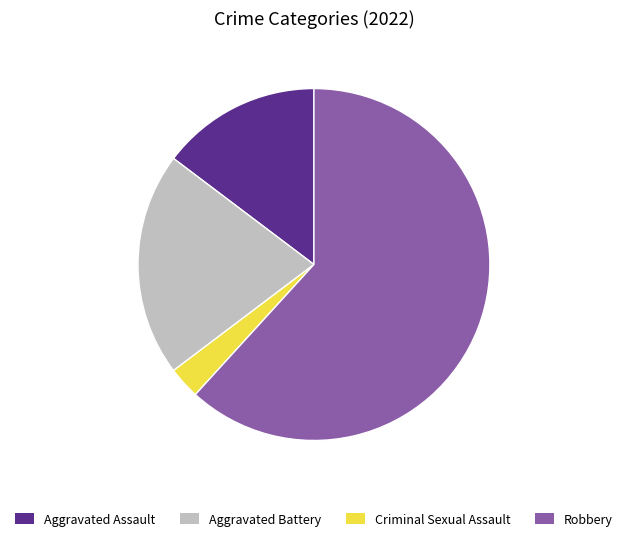

Rank the categories by value from lowest to highest.

Criminal Sexual Assault, Aggravated Assault, Aggravated Battery, Robbery